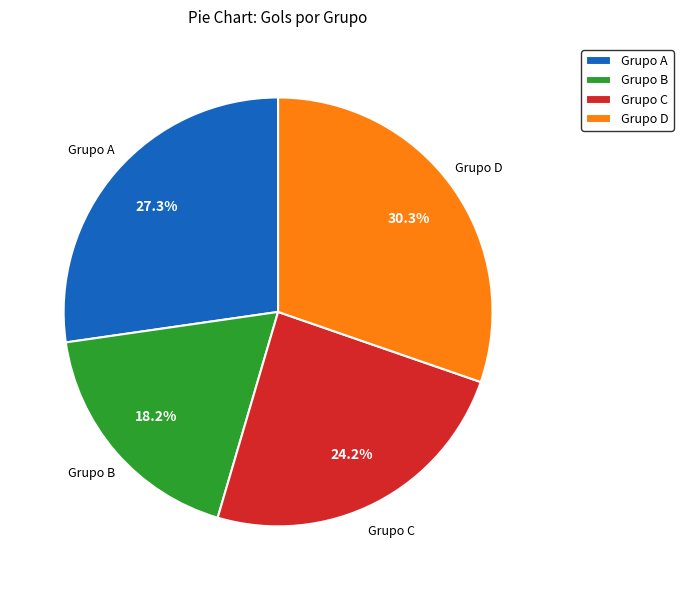

Rank the categories by value from lowest to highest.

Grupo B, Grupo C, Grupo A, Grupo D